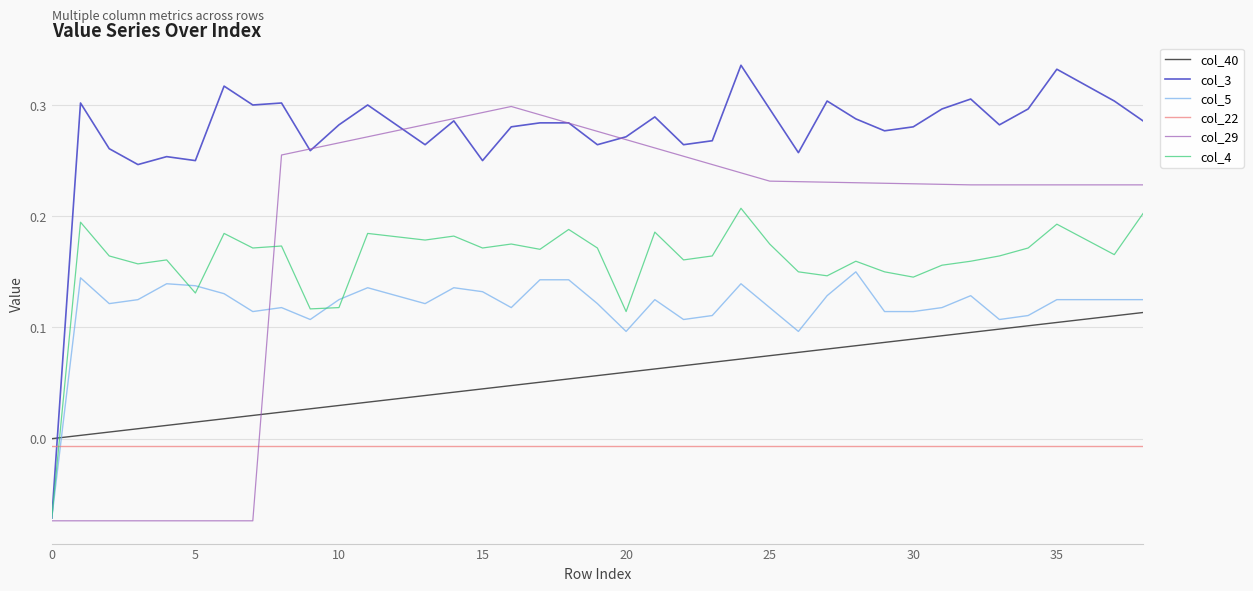

What are all the series names shown in the legend?

col_40, col_3, col_5, col_22, col_29, col_4